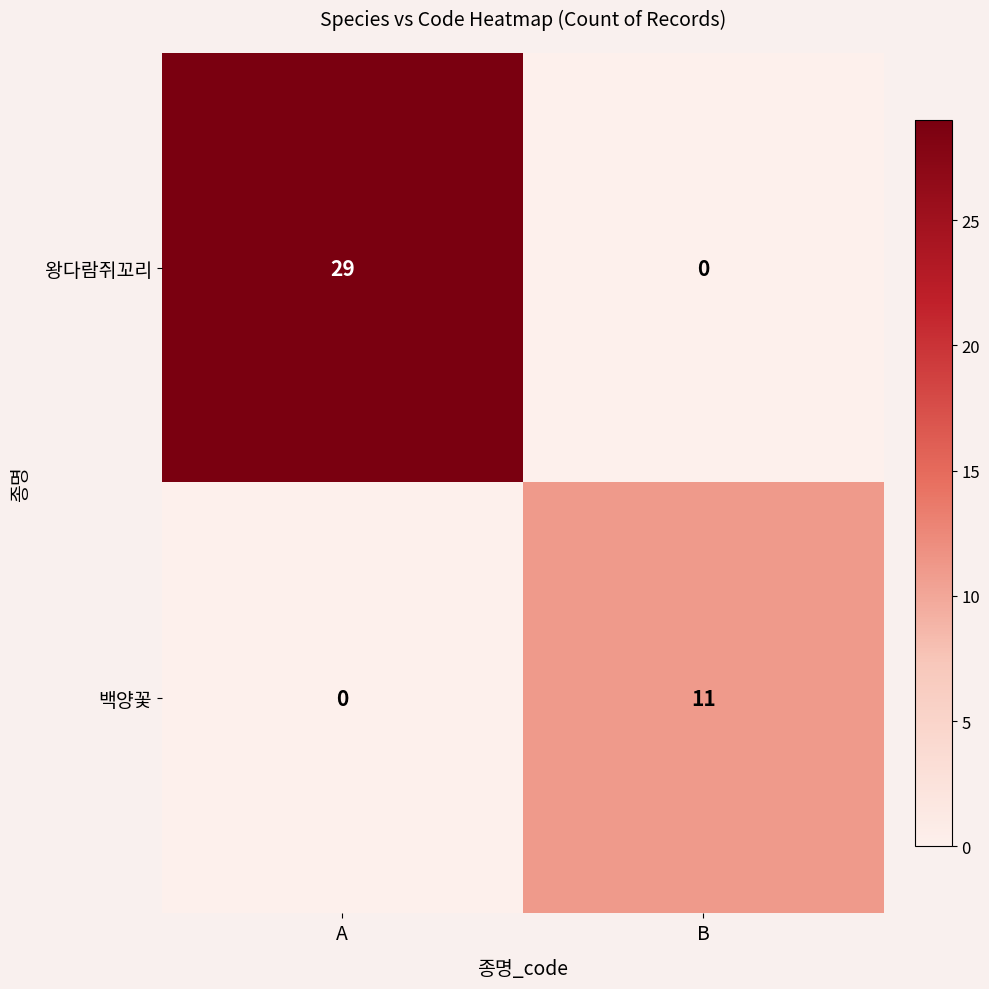

At B, list the series in order from largest to smallest.

백양꽃, 왕다람쥐꼬리